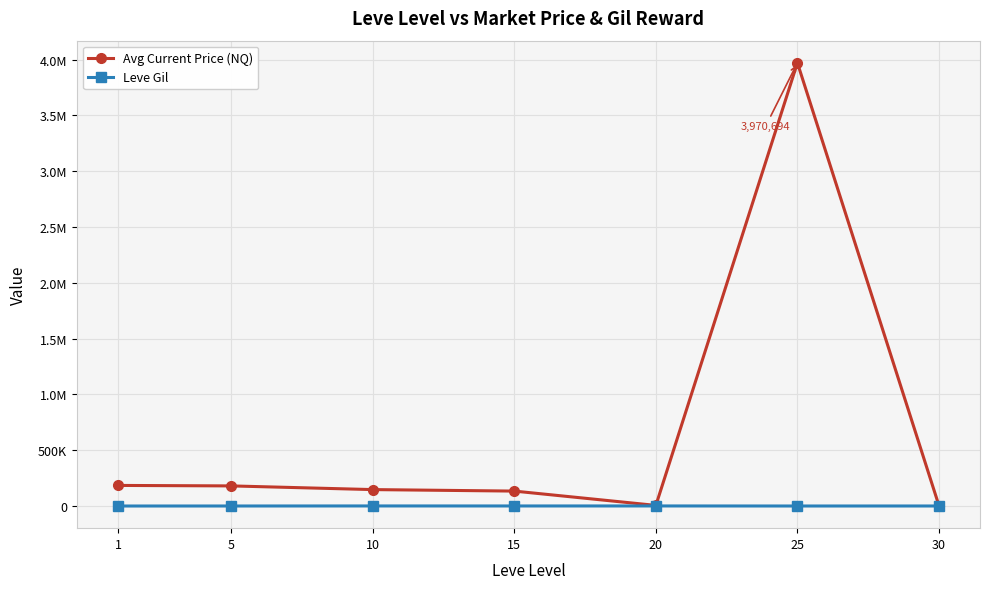

Is it true that Leve Gil equals 430.0 at 30?

True